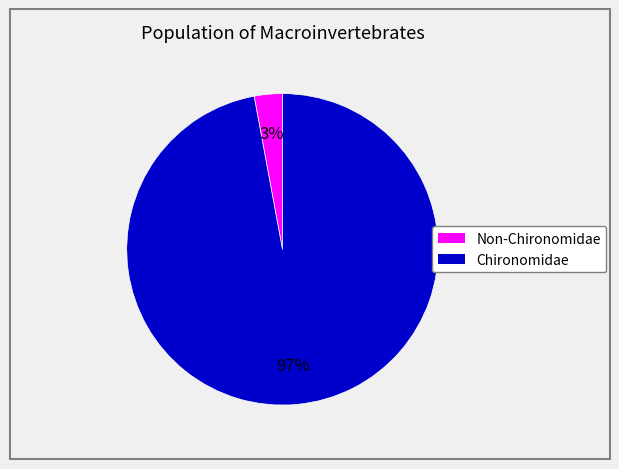

To the nearest percent, what is the difference between the largest and smallest slice percentages?

94%